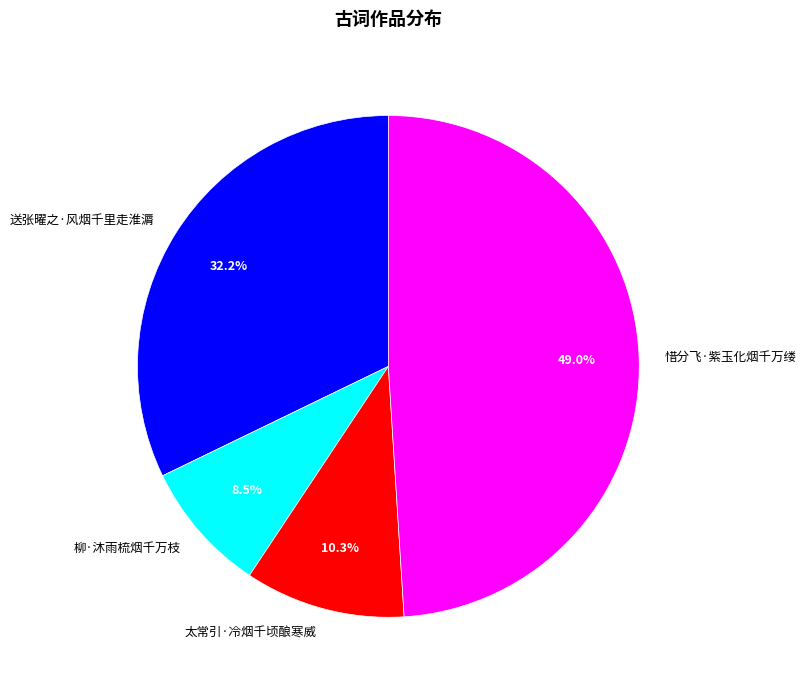

Which has a higher value, 送张曜之·风烟千里走淮漘 or 惜分飞·紫玉化烟千万缕?

惜分飞·紫玉化烟千万缕